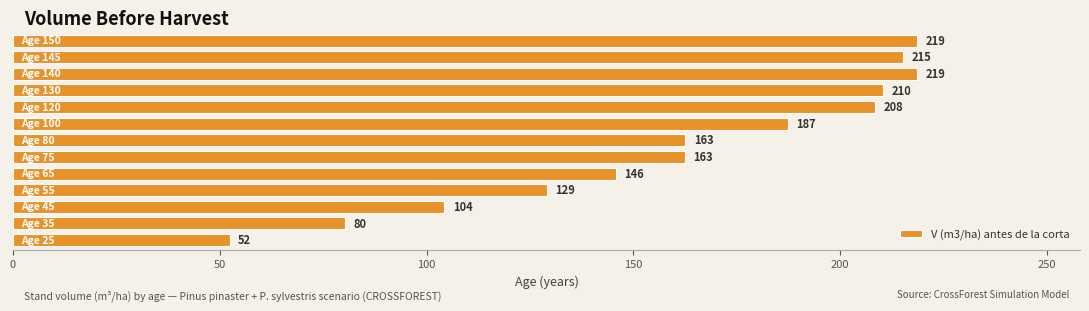

What is the greatest value displayed?

218.7